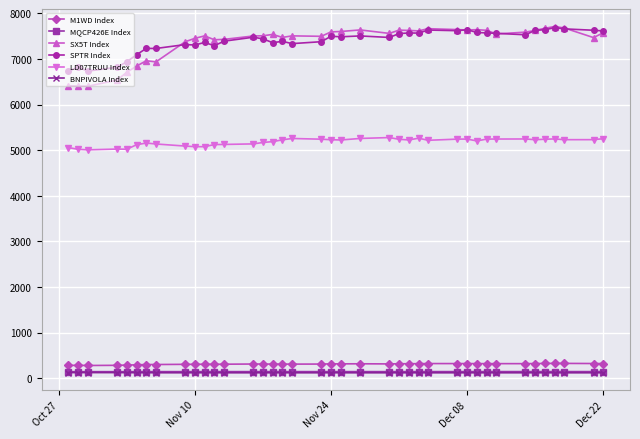

What is the minimum value shown in the chart?

118.8